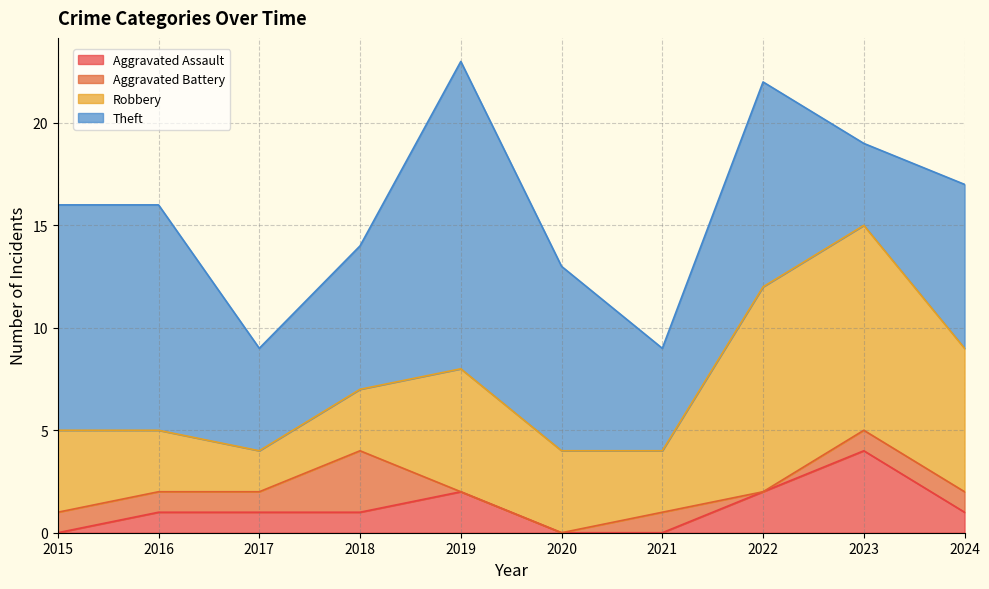

In Aggravated Assault, how many points are higher than both neighbors (excluding endpoints)?

2